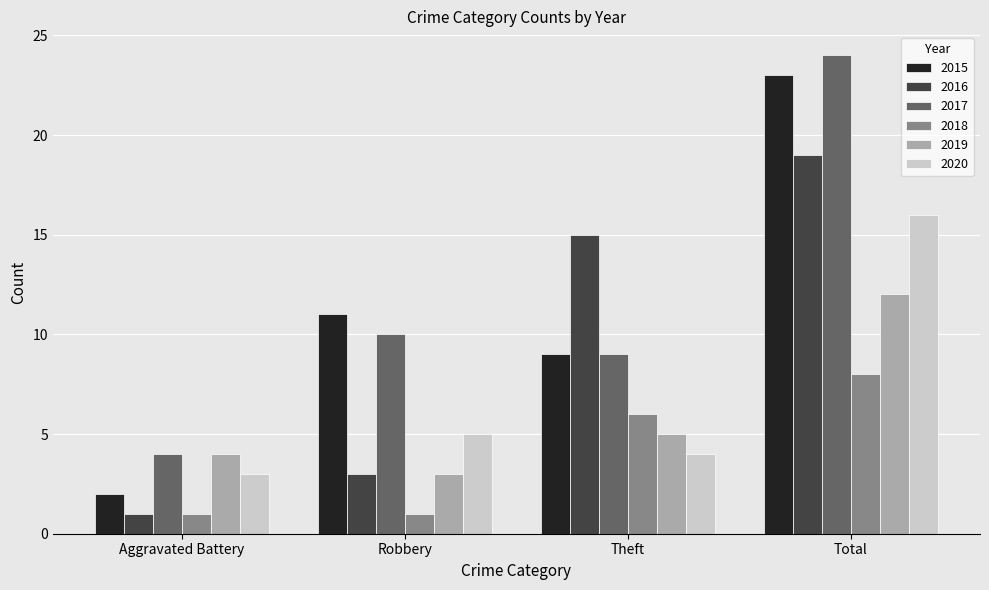

What is the total value across all series at Robbery?

33